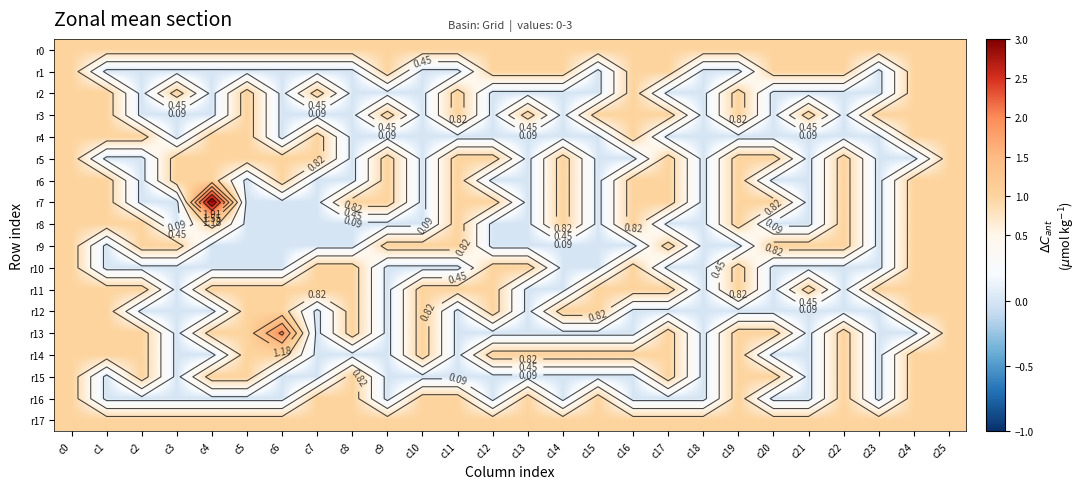

How many series are shown in this chart?

18